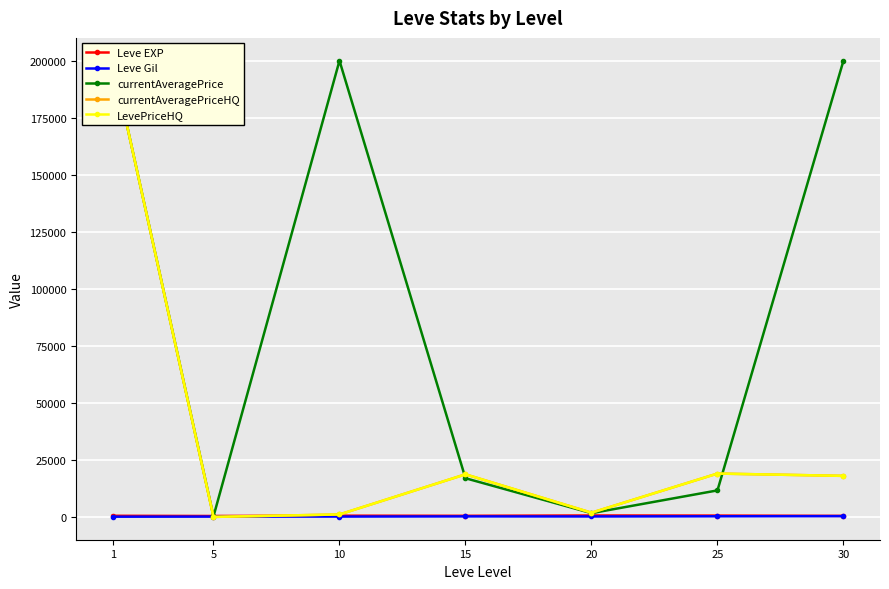

List the series in order of their peak value, lowest first.

Leve Gil, Leve EXP, currentAveragePrice, currentAveragePriceHQ, LevePriceHQ